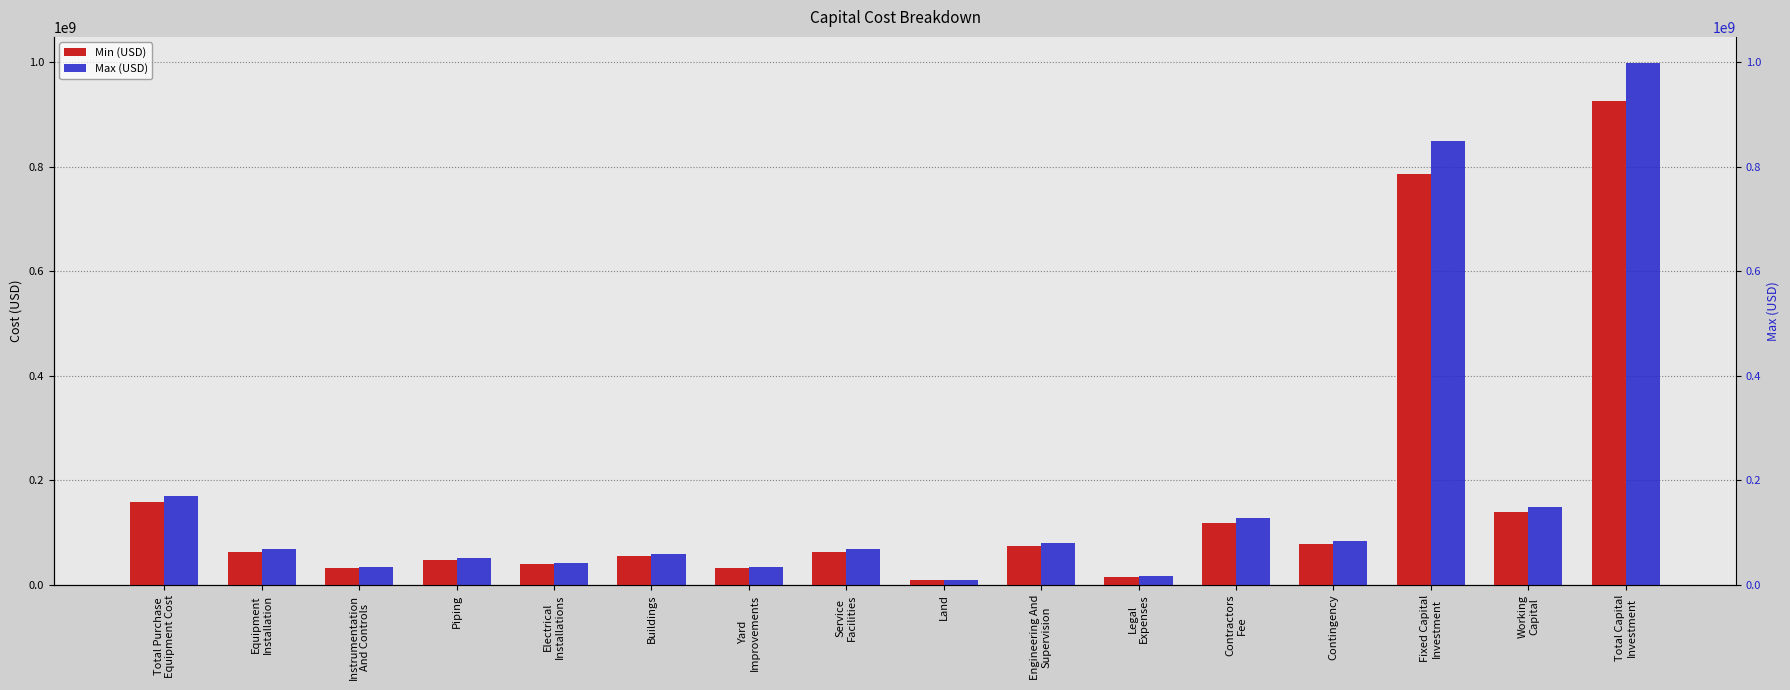

At which category is the sum across all series the highest?

Total Capital
Investment